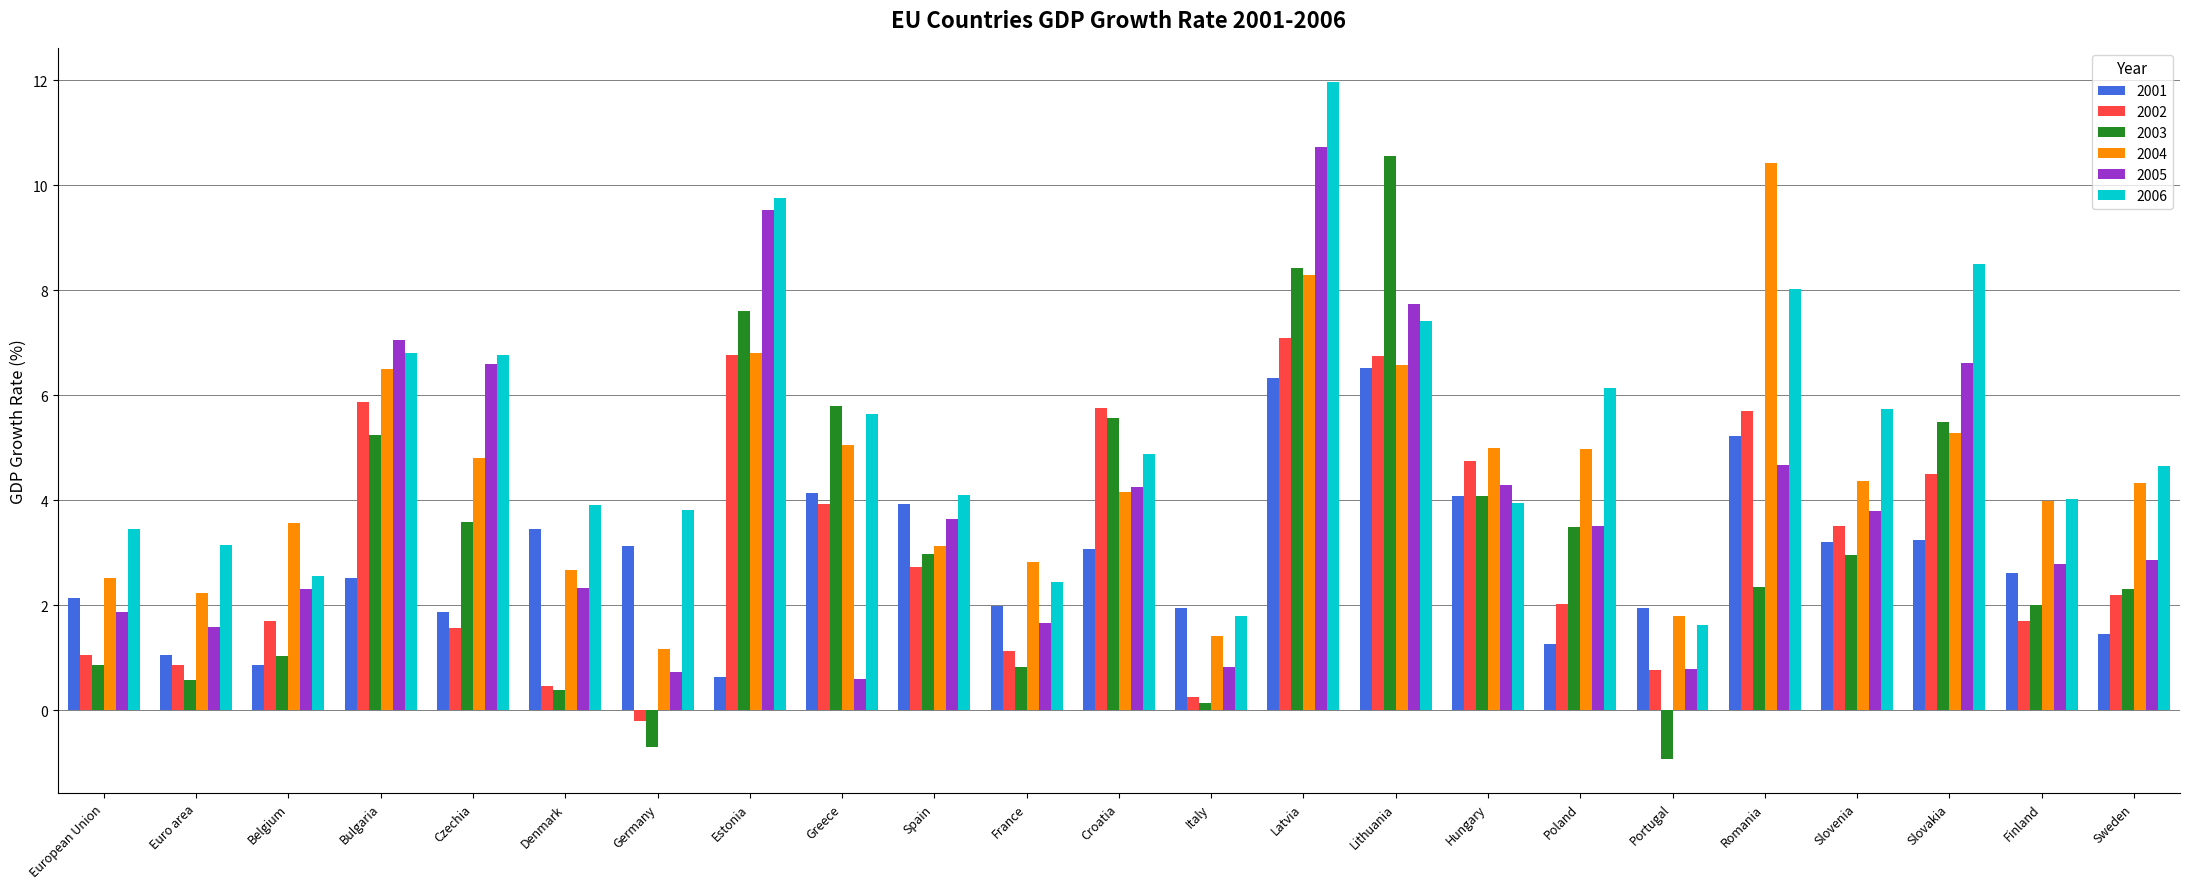

Read the 2003 value at Croatia.

5.6